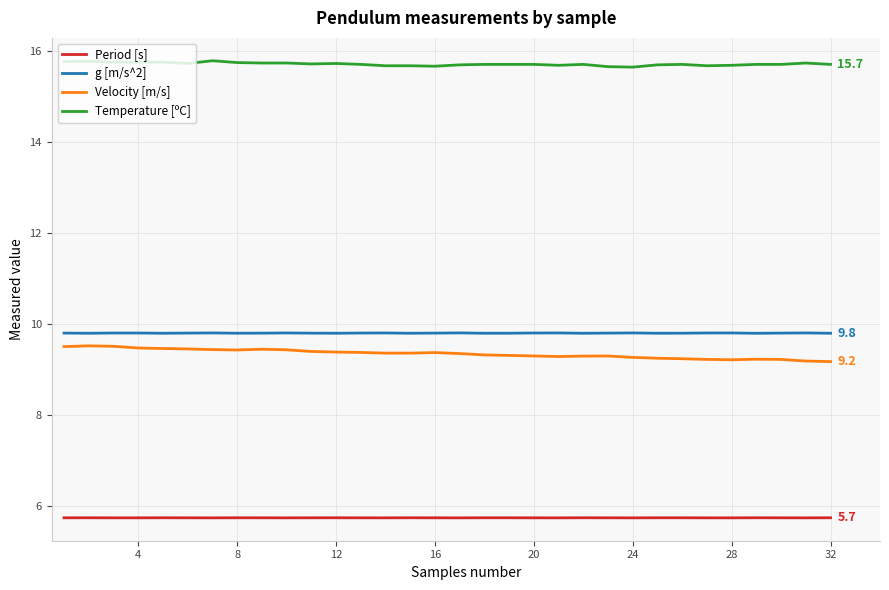

Does the chart have visible grid lines?

Yes